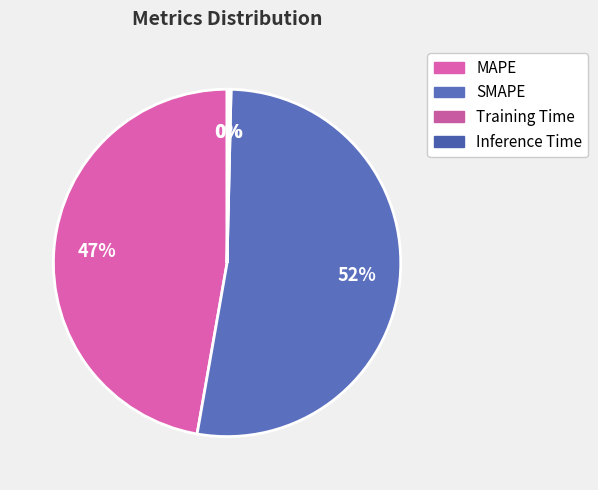

Is it true that Training Time is 0% of the pie?

True